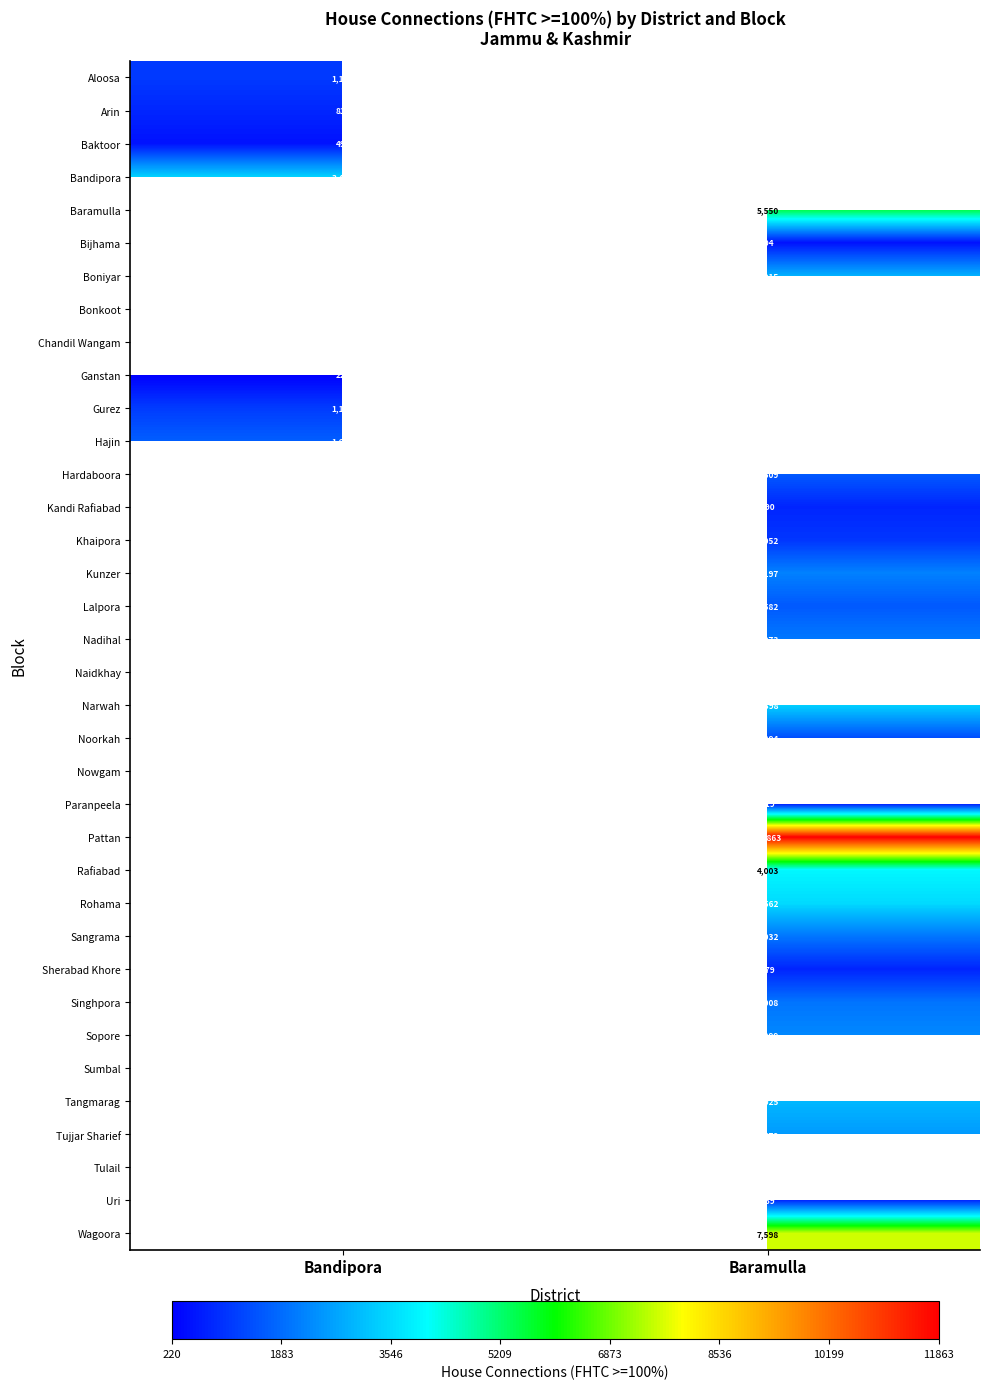

How many categories are shown in the chart?

2